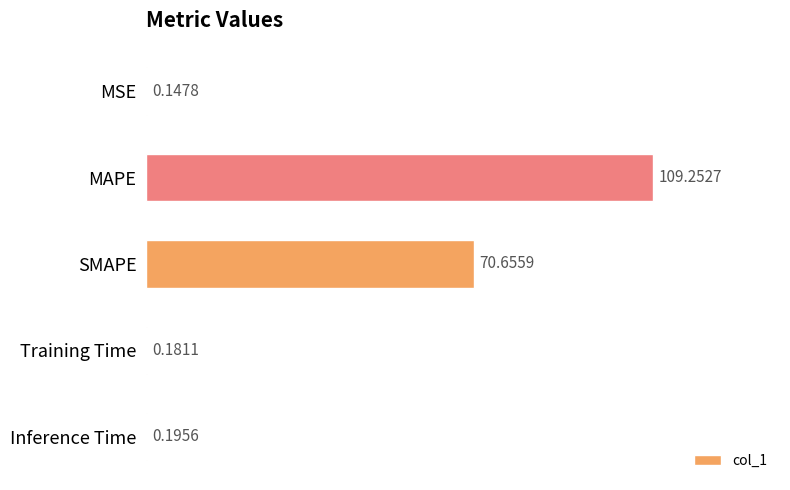

Which label corresponds to the largest value in the chart?

MAPE